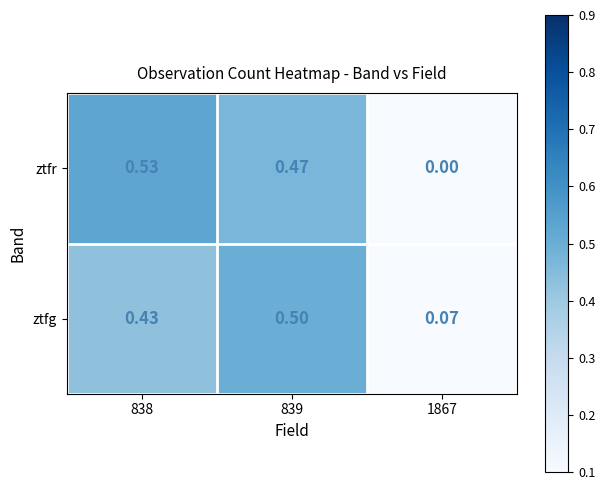

At 839, list the series in order from largest to smallest.

ztfg, ztfr